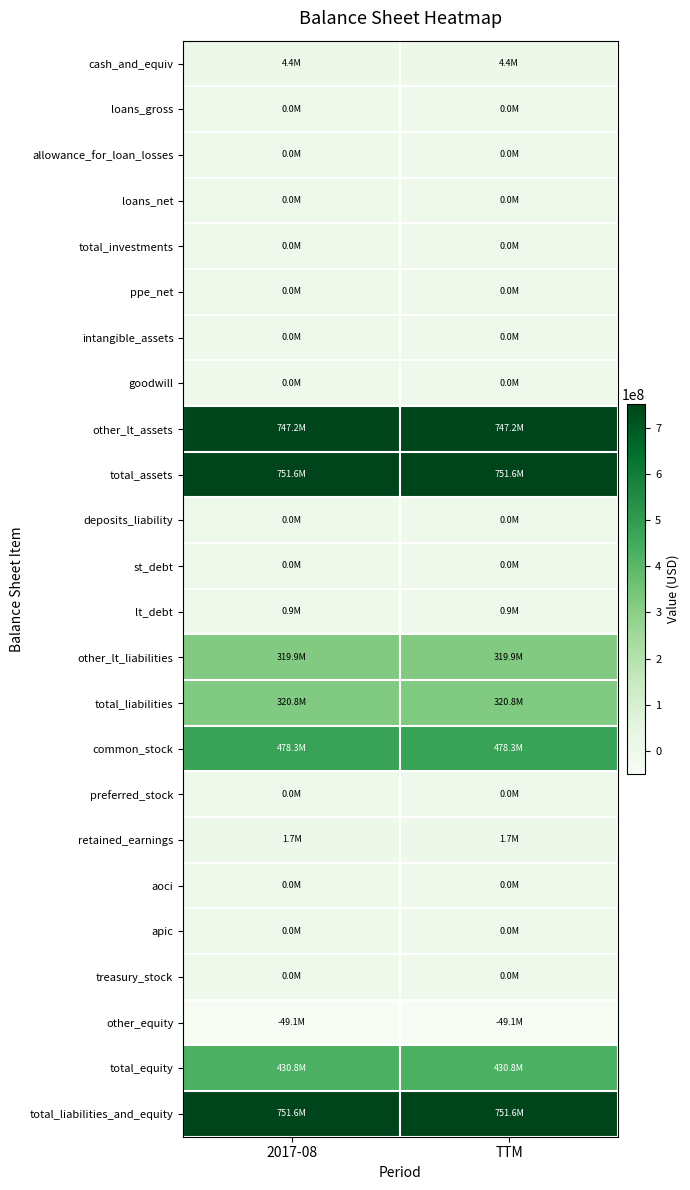

How many data points does each series have?

2